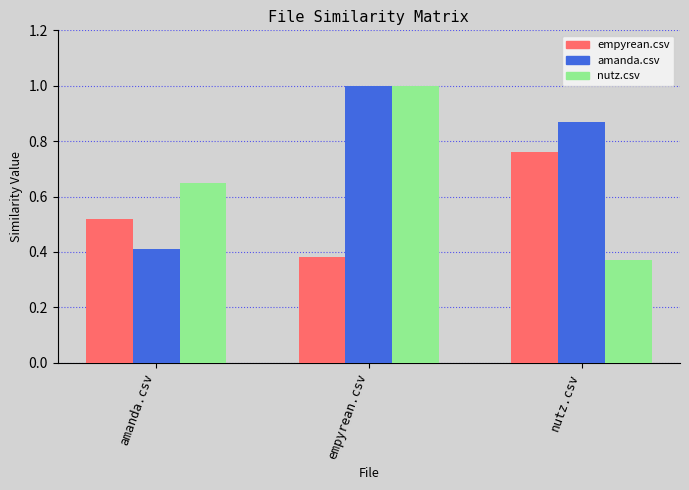

Is it true that amanda.csv equals 0.2 at amanda.csv?

False